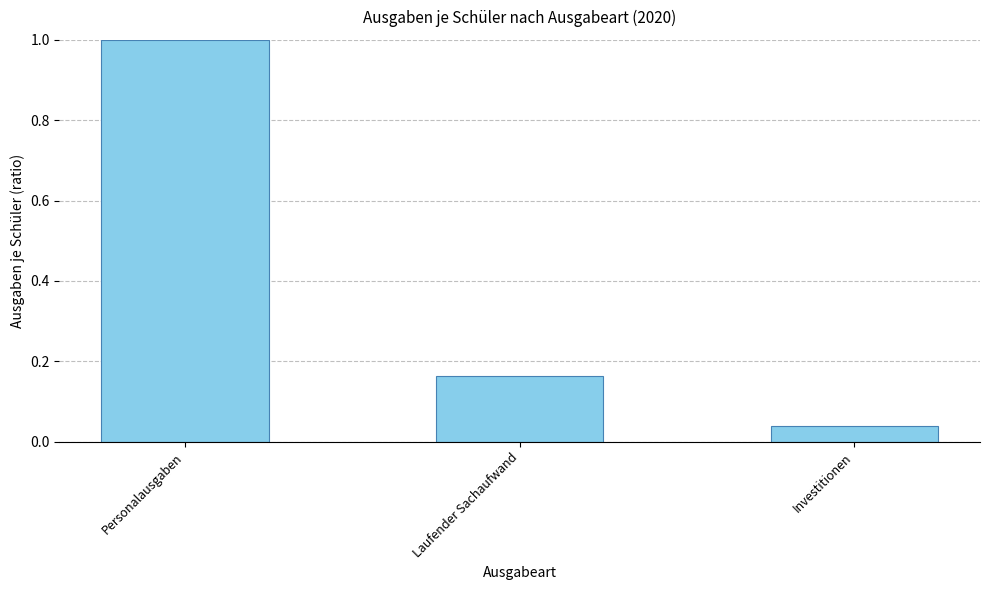

List the labels in order of value, largest first.

Personalausgaben, Laufender Sachaufwand, Investitionen